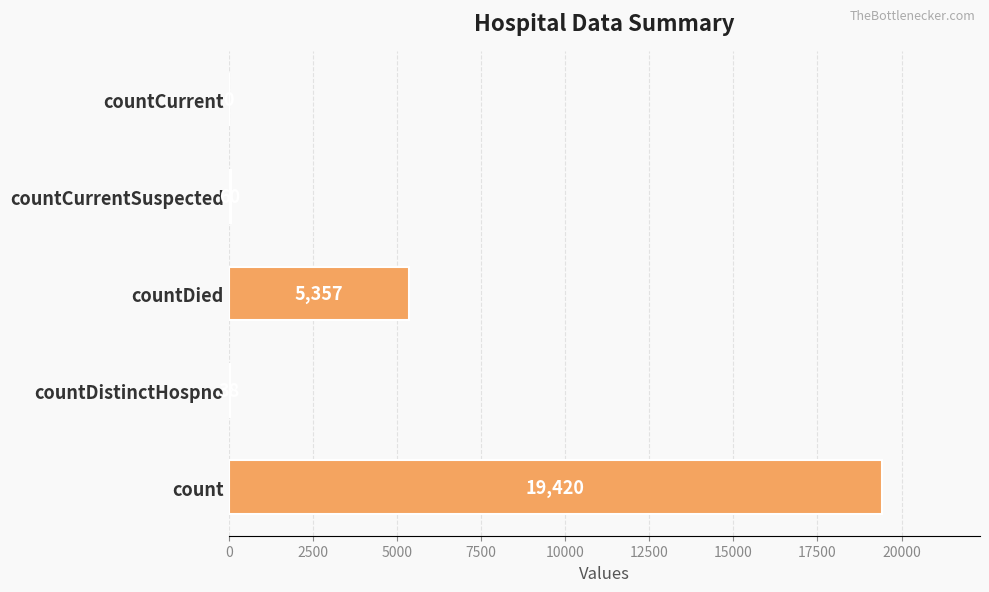

What is the sum of the values at countDied and countDistinctHospno?

5395